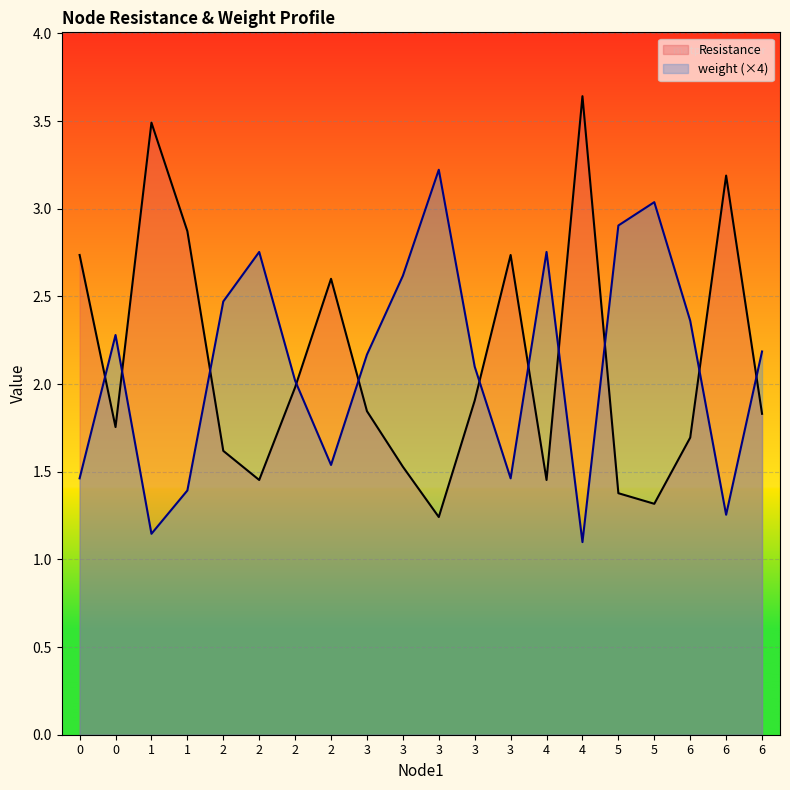

Read the weight value at 2.

2.0